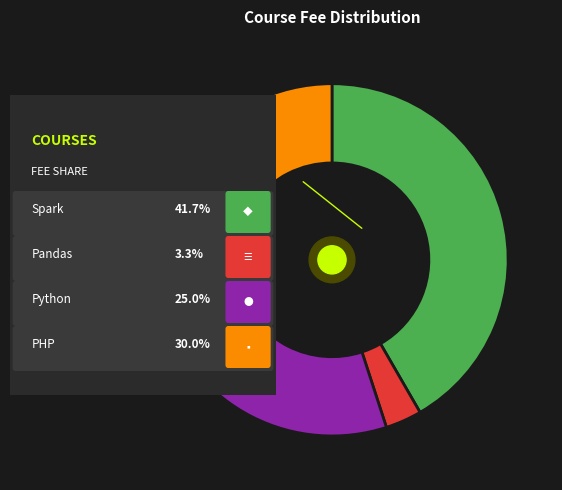

Is there any slice that represents more than half of the pie?

No